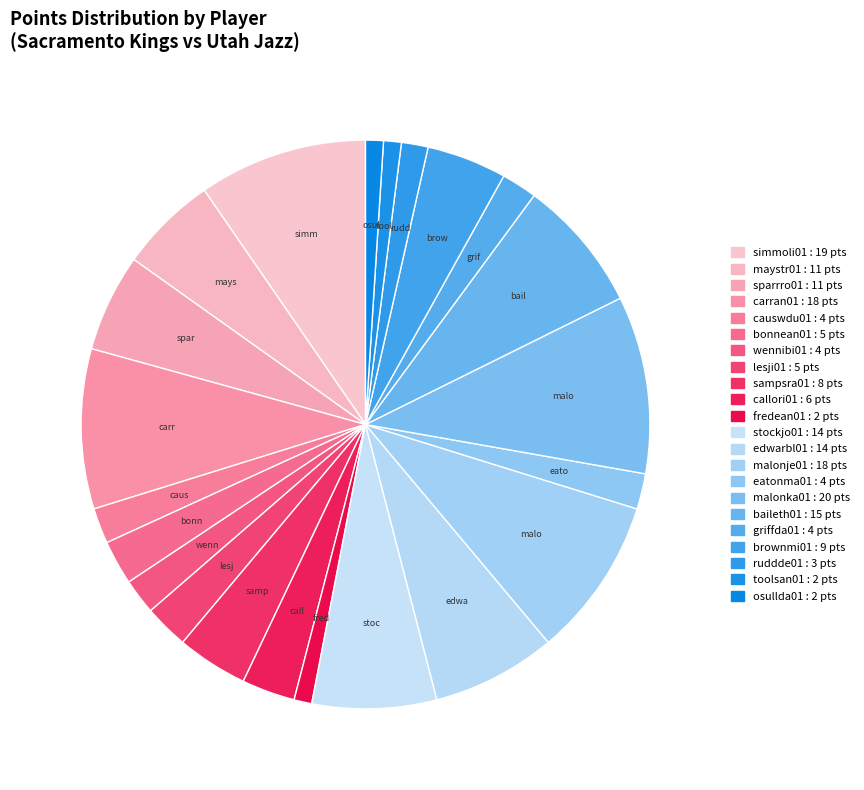

Which slice is the smallest?

fredean01